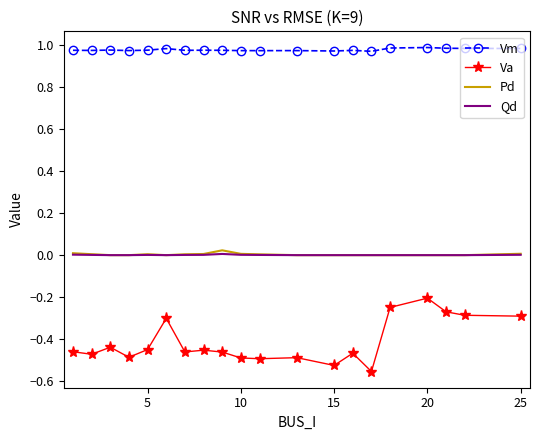

Which series has the widest spread of values?

Va